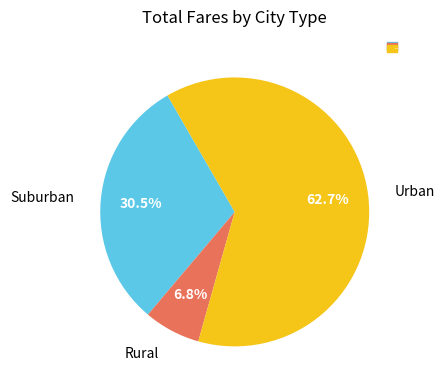

To the nearest percent, what is the average slice percentage?

33%